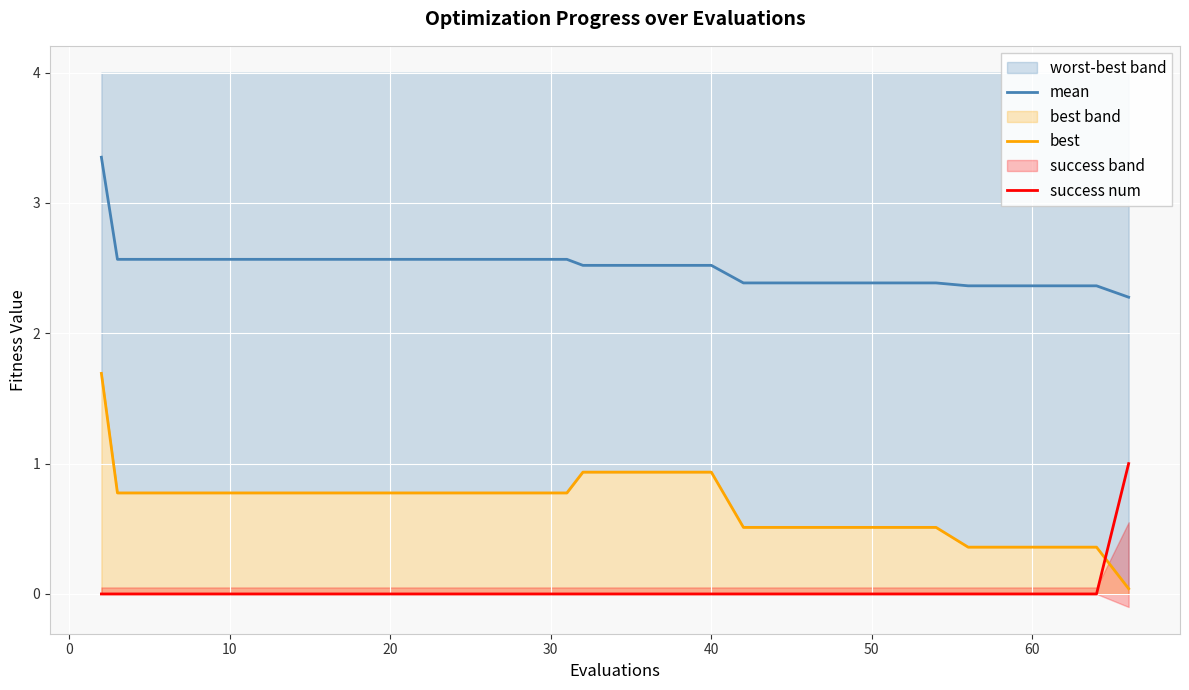

How many intersections are there between best and success num?

1